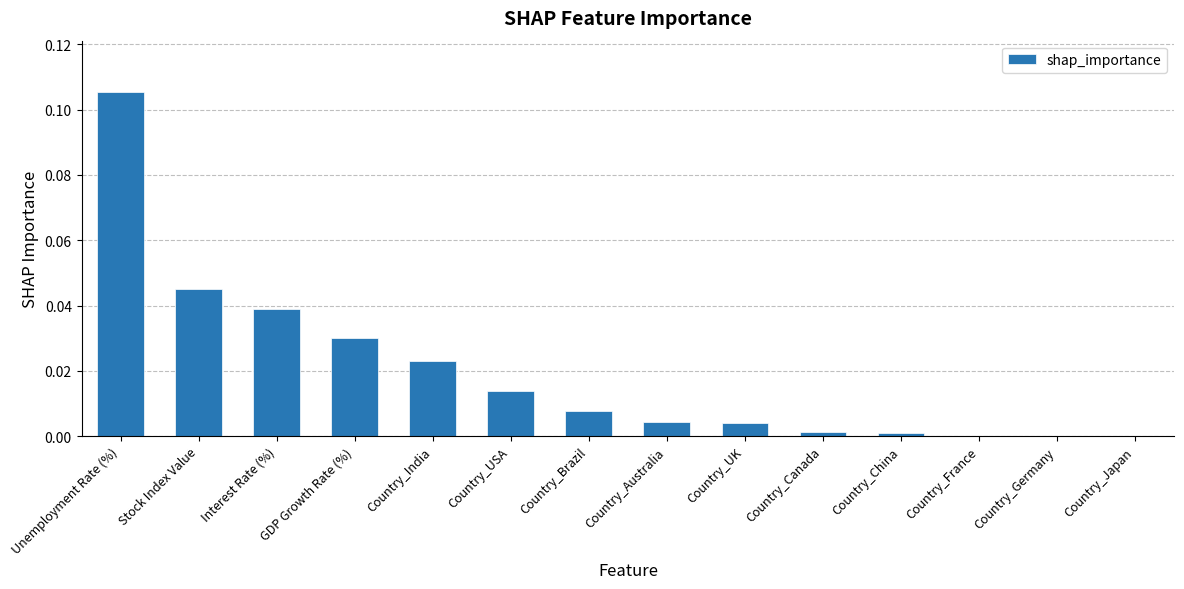

Count the number of categories in the chart.

14